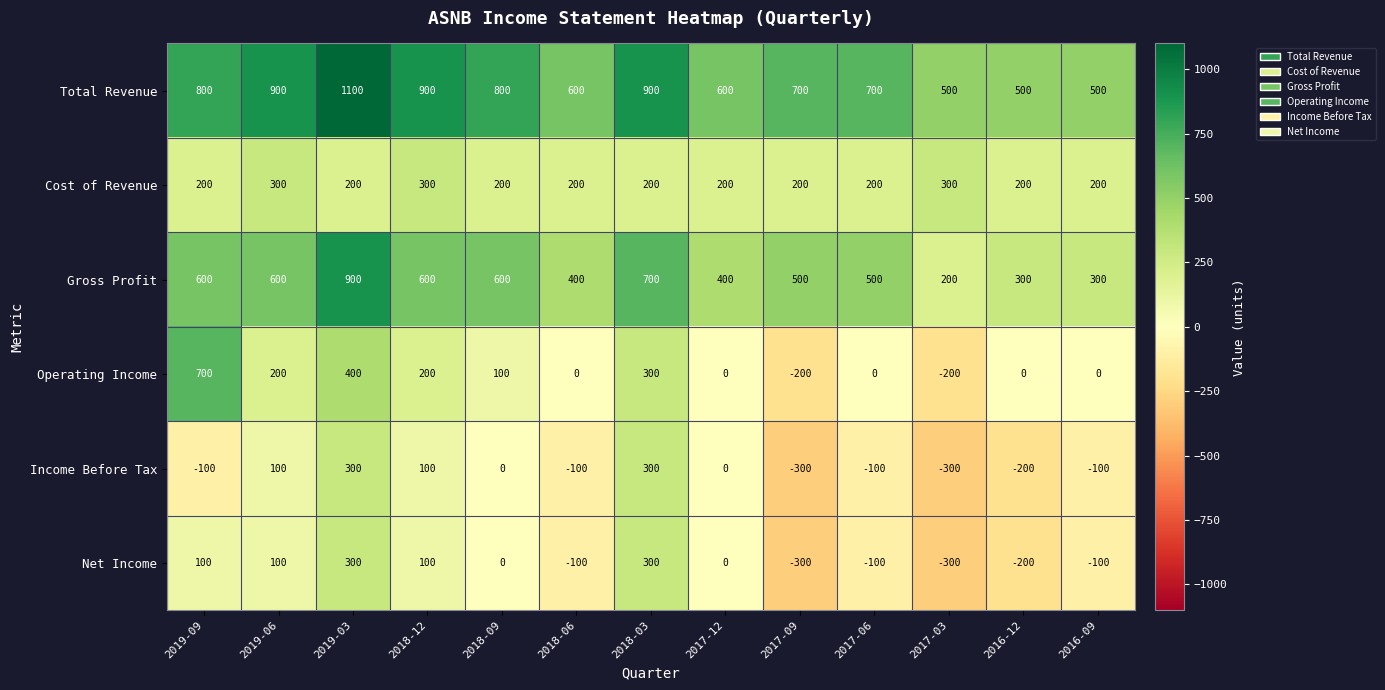

What value does the Total Revenue series have at 2018-12, to the nearest 100?

900